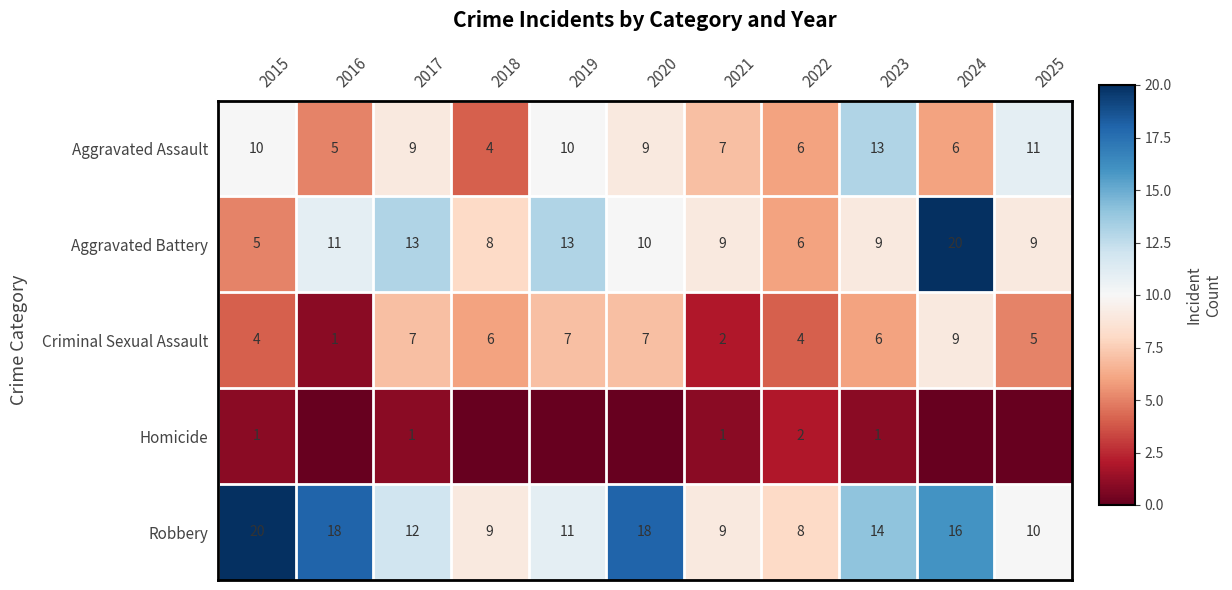

How many data points in Aggravated Assault are less than 9?

5